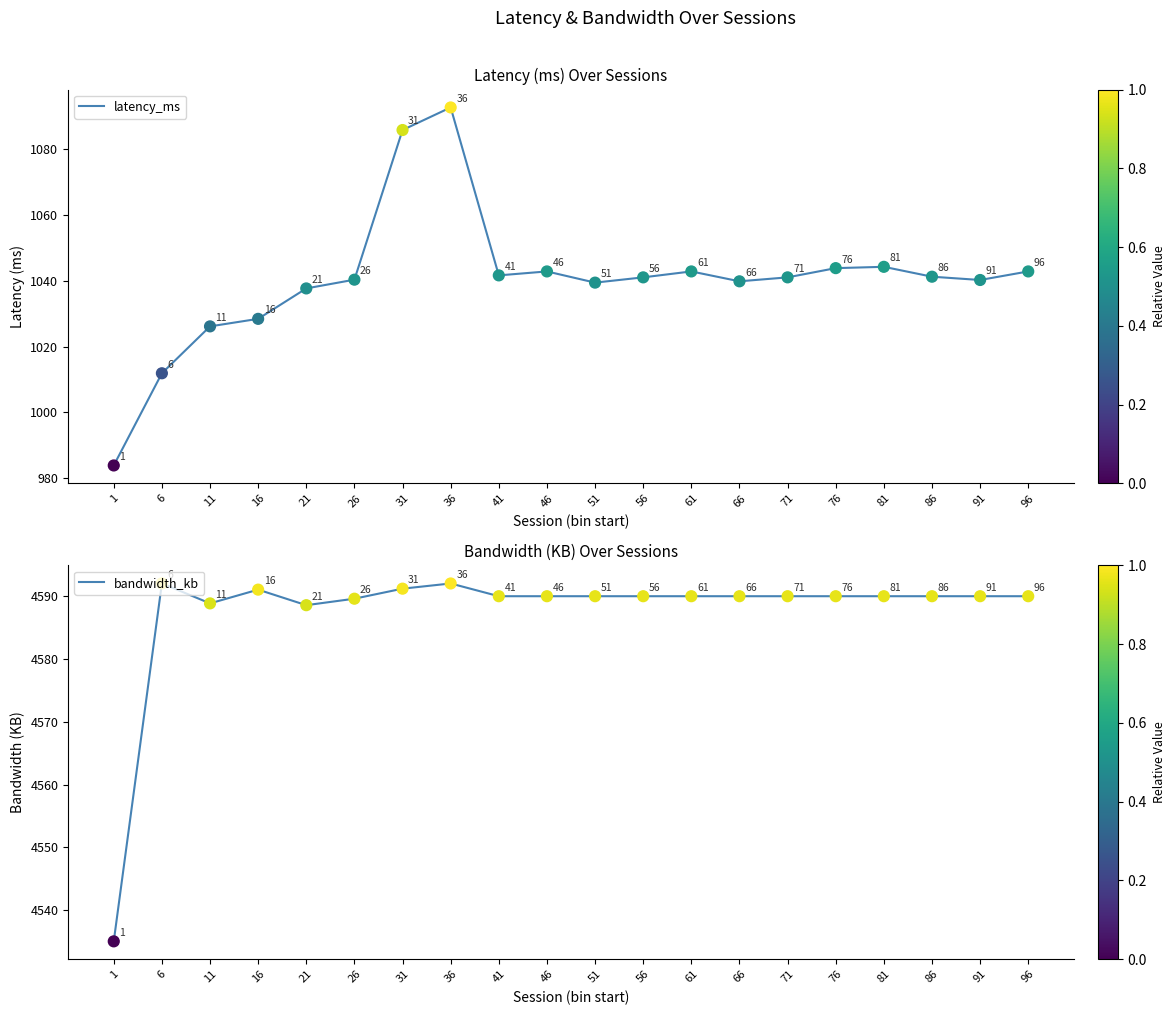

Which series reaches the minimum Y coordinate?

latency_ms